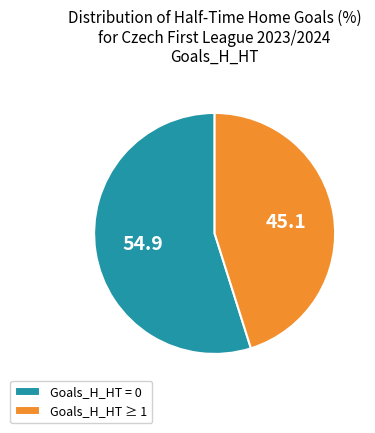

Approximately how many times larger is the value at Goals_H_HT = 0 compared to Goals_H_HT ≥ 1?

1.2